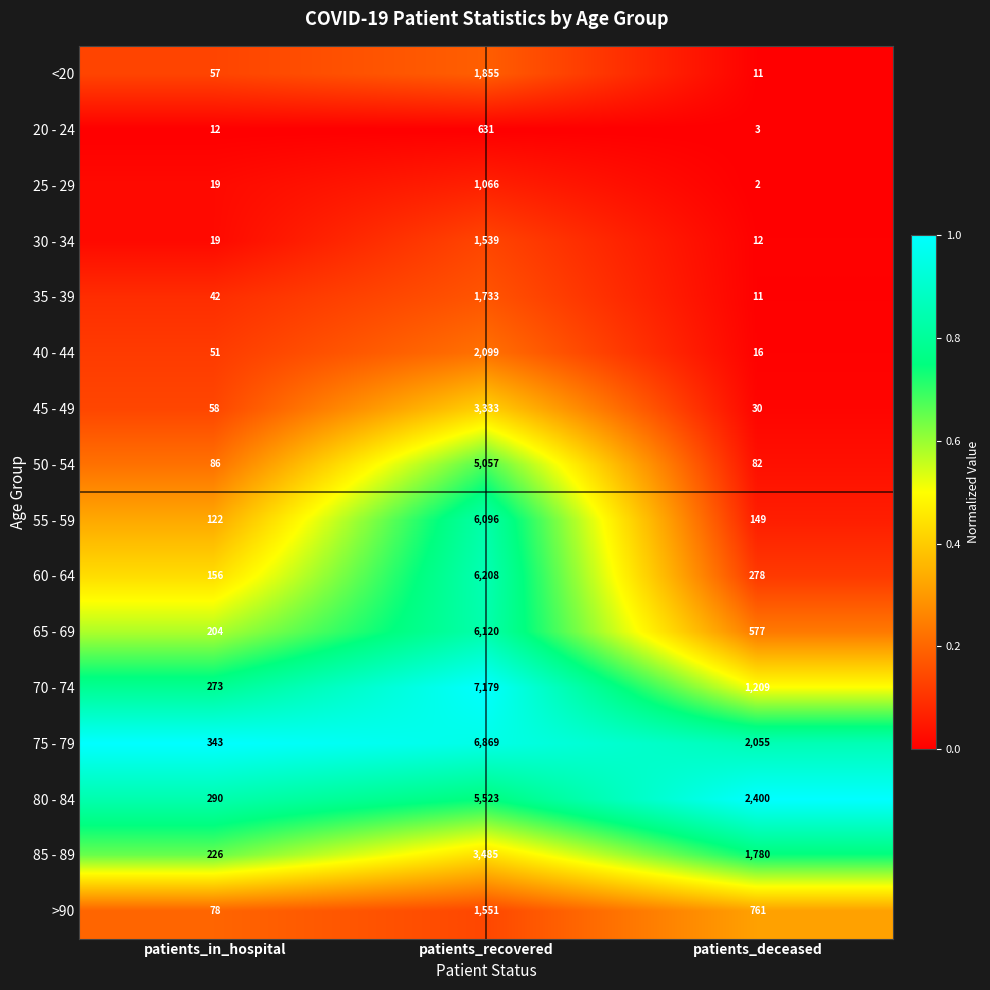

Is the value of 80 - 84 at patients_recovered greater than the value of 55 - 59 at patients_recovered?

No